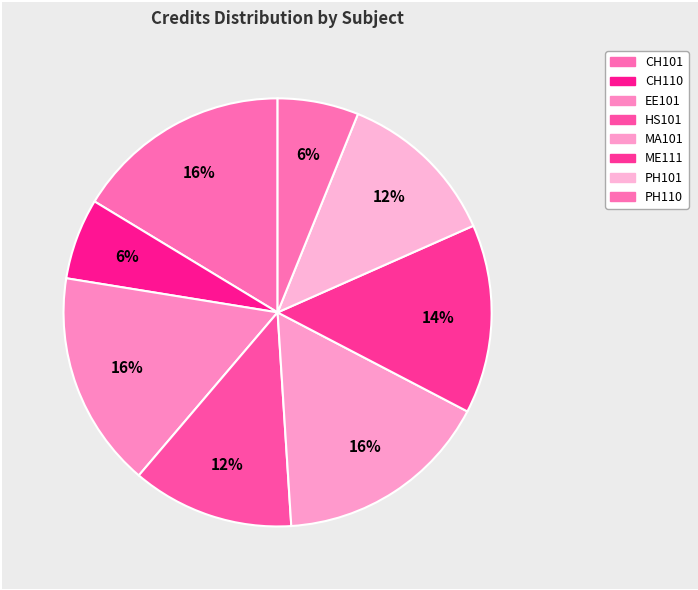

To the nearest percent, what portion does ME111 represent?

14%